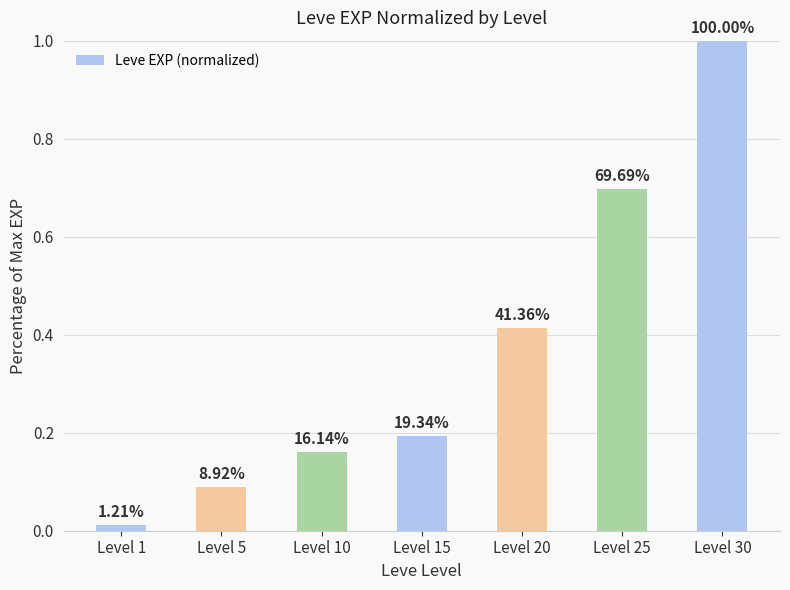

List the labels in order of value, largest first.

Level 30, Level 25, Level 20, Level 15, Level 10, Level 5, Level 1